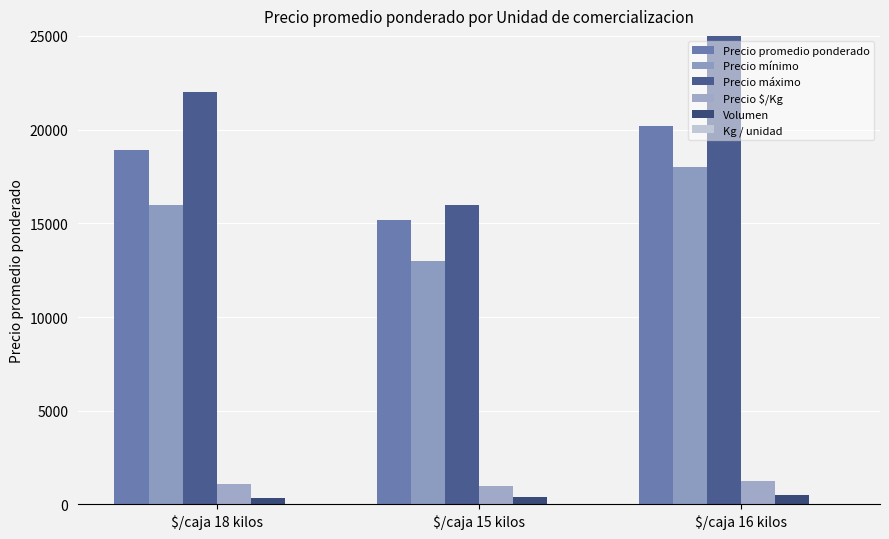

What is the maximum value for Precio $/Kg?

1263